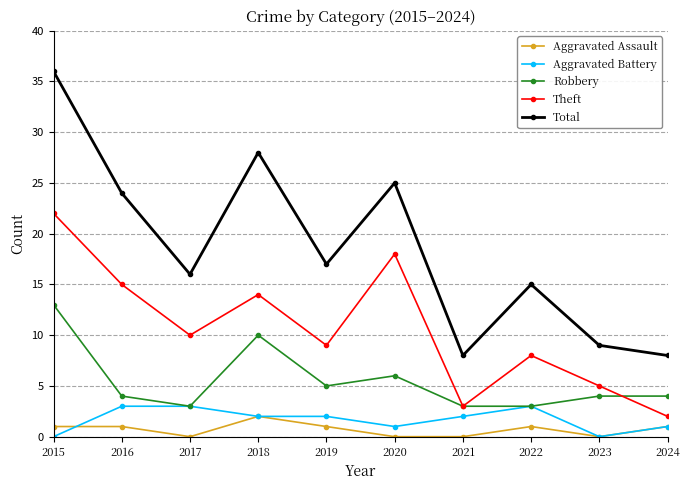

How many lines are shown in the chart?

5